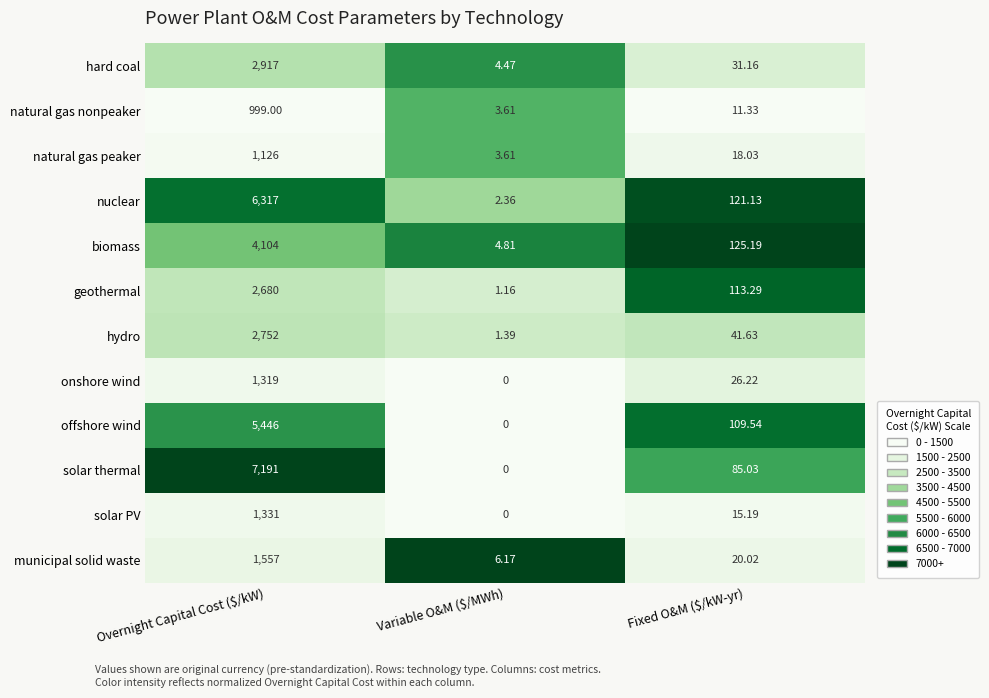

Which series has the widest spread of values?

solar thermal